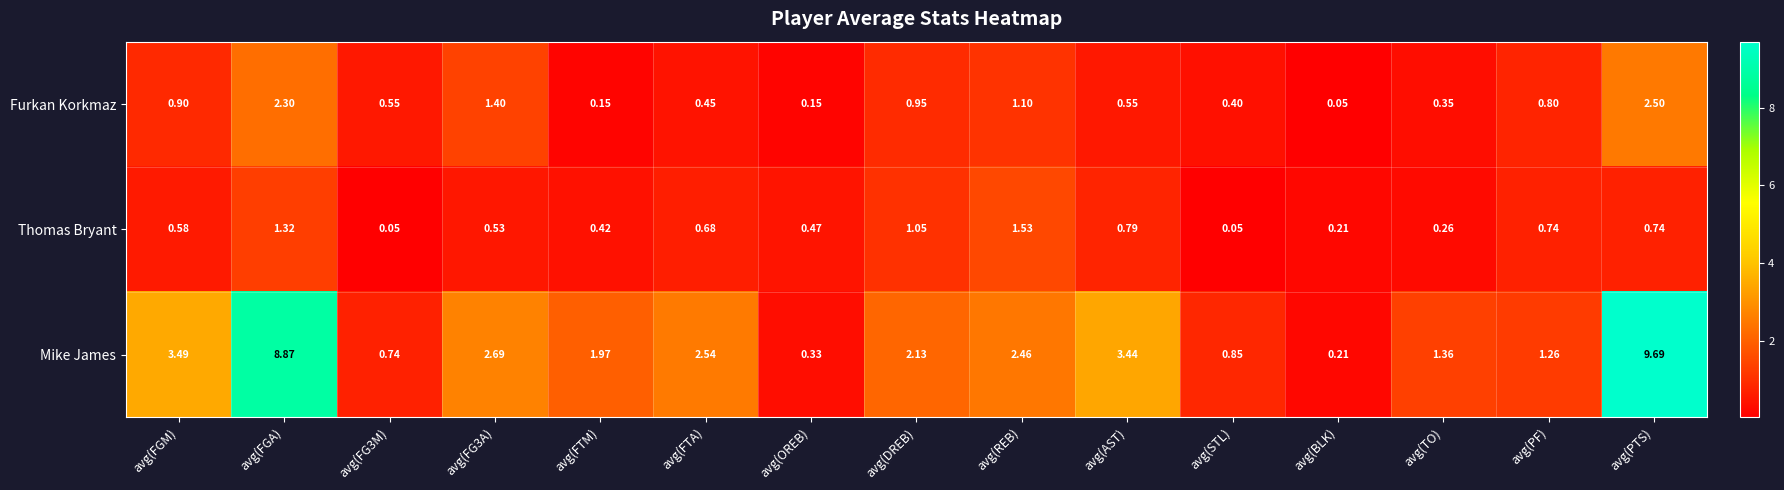

Which series has the largest total across all categories?

Mike James